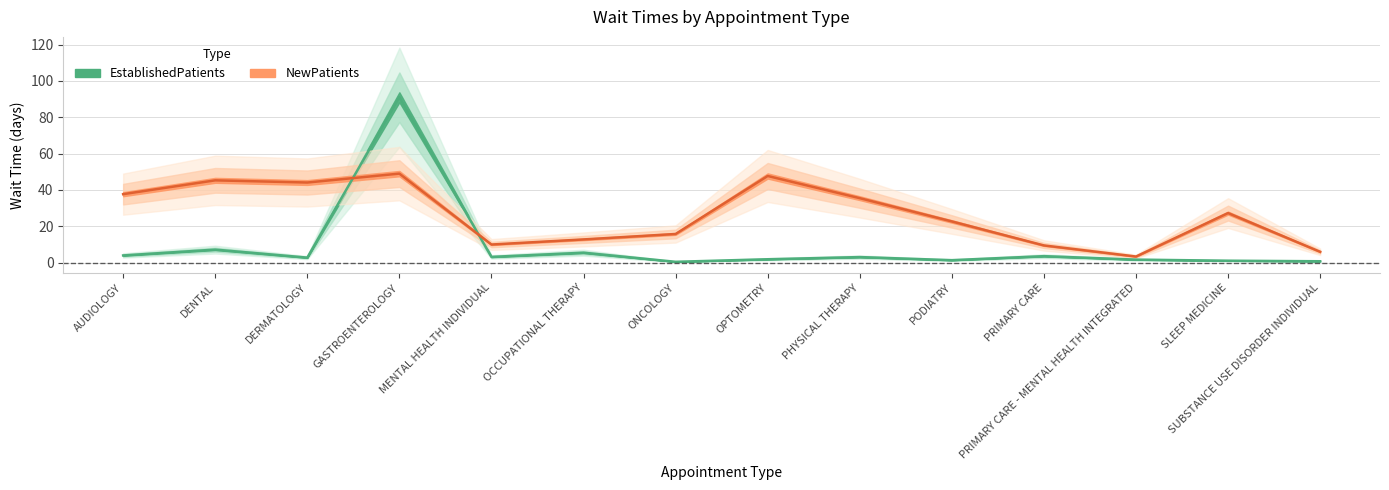

What is the value of the EstablishedPatients point at the 9th from the left?

3.1